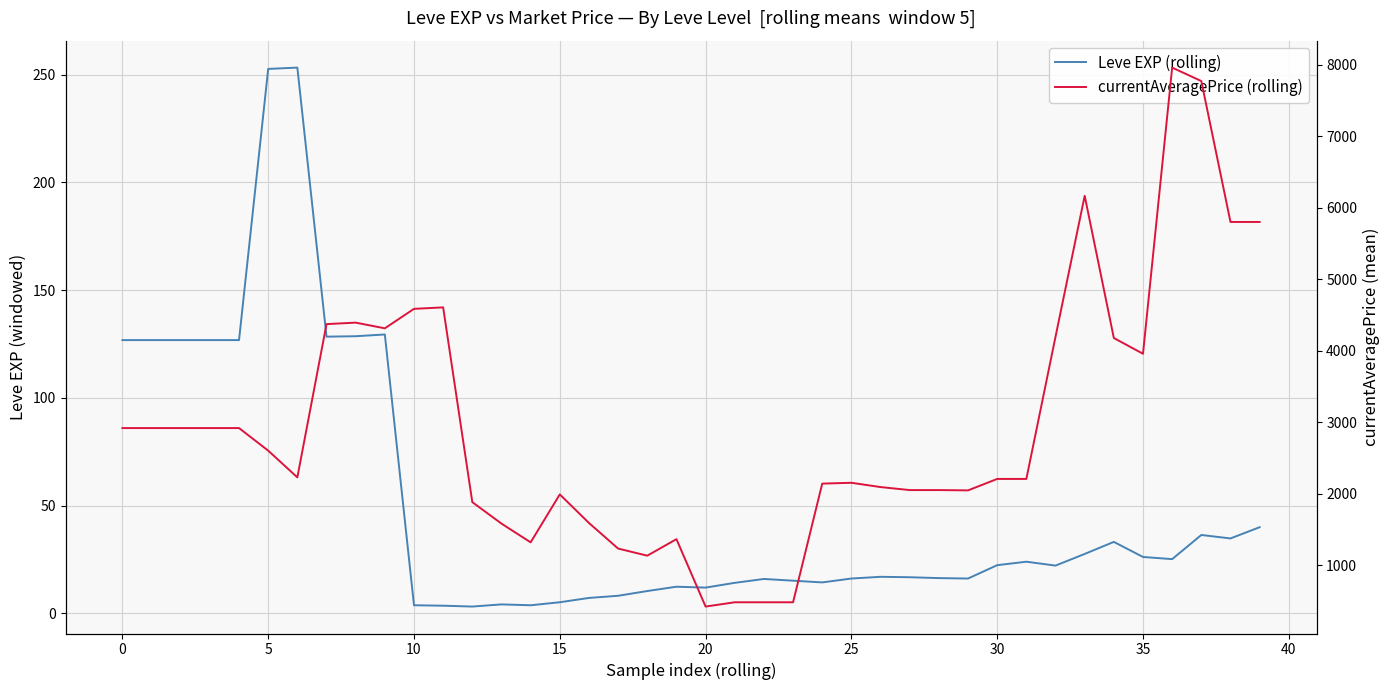

At how many categories does at least one series exceed 6479?

2